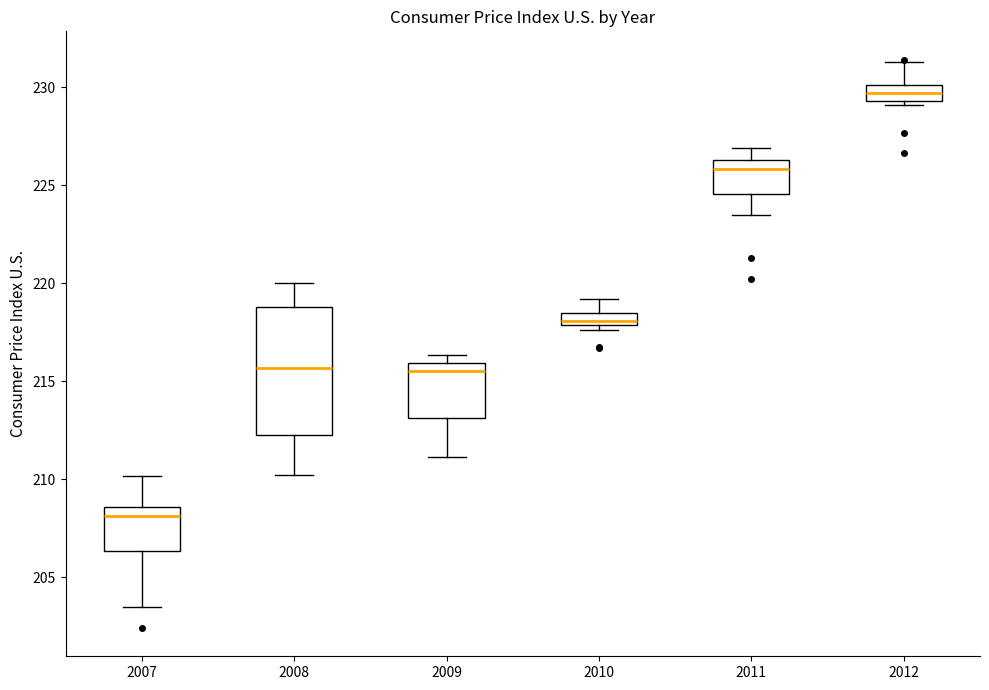

Where does the lower whisker of the box at x = 2007 end on the y-axis? The values are not printed on the chart, so give them approximately, as read against the axis.

203.5